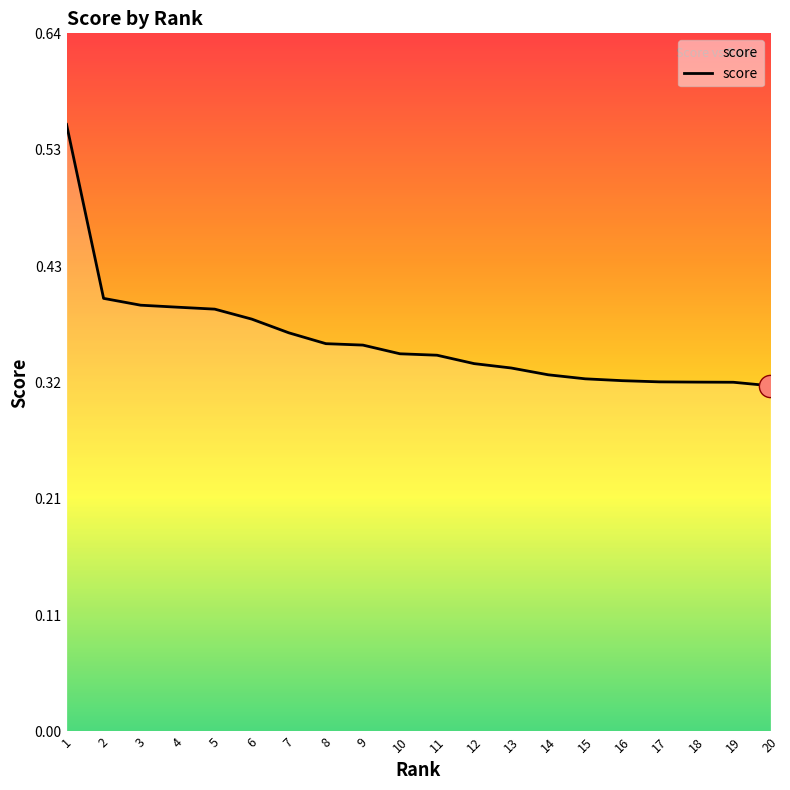

The value at 13 is 0.5. True or false?

False